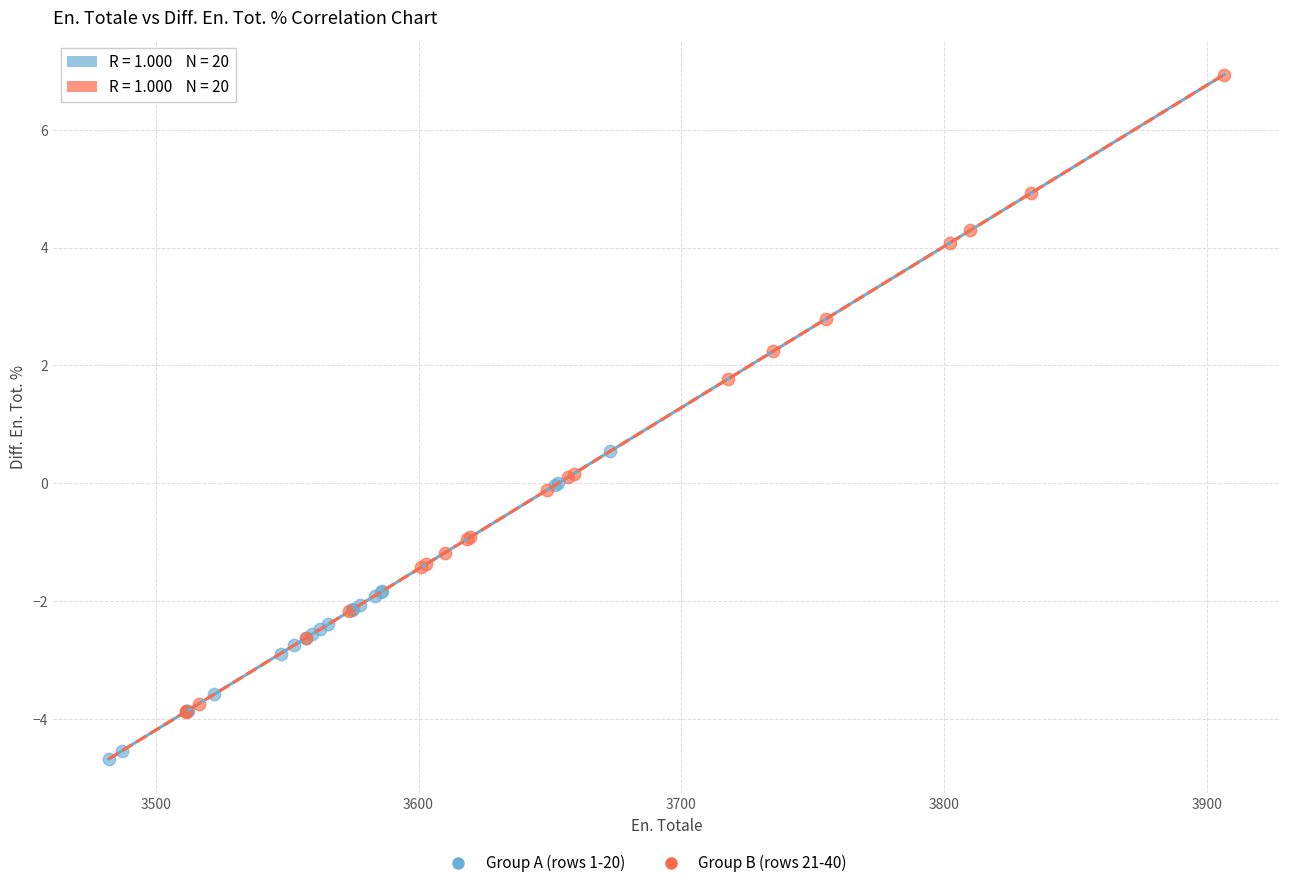

Which series contains the lowest Y value?

Group A (rows 1-20)